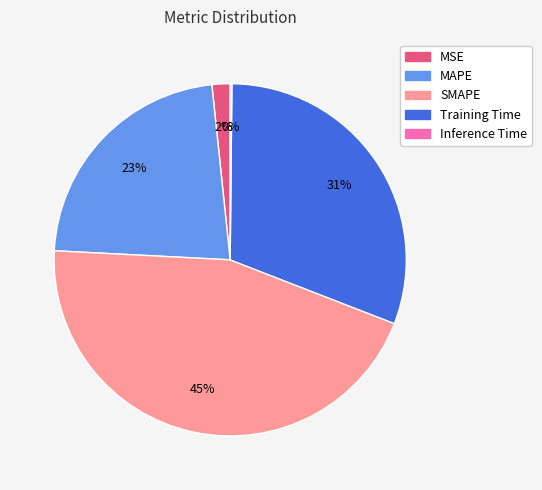

To the nearest percent, what percentage of the pie is MAPE?

23%